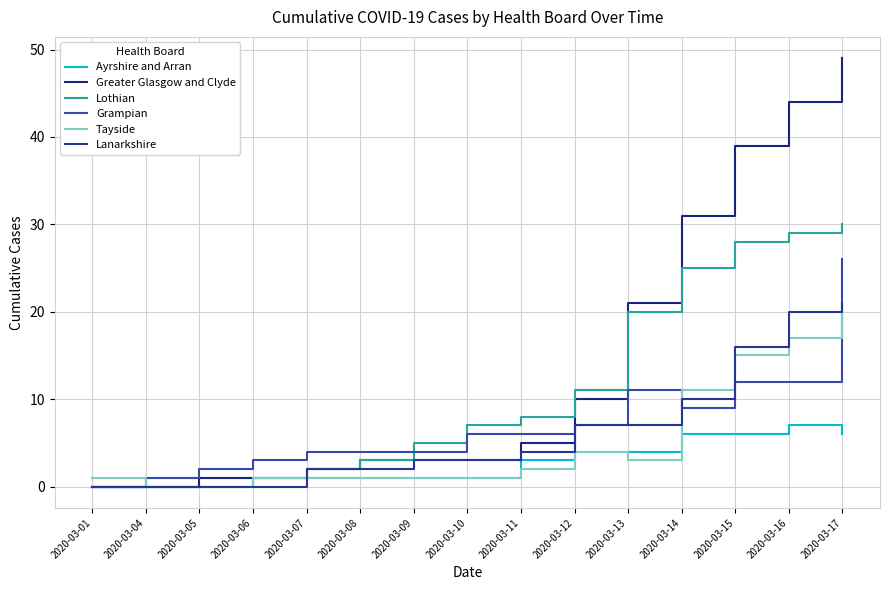

True or false: Greater Glasgow and Clyde and Ayrshire and Arran cross at least once.

False